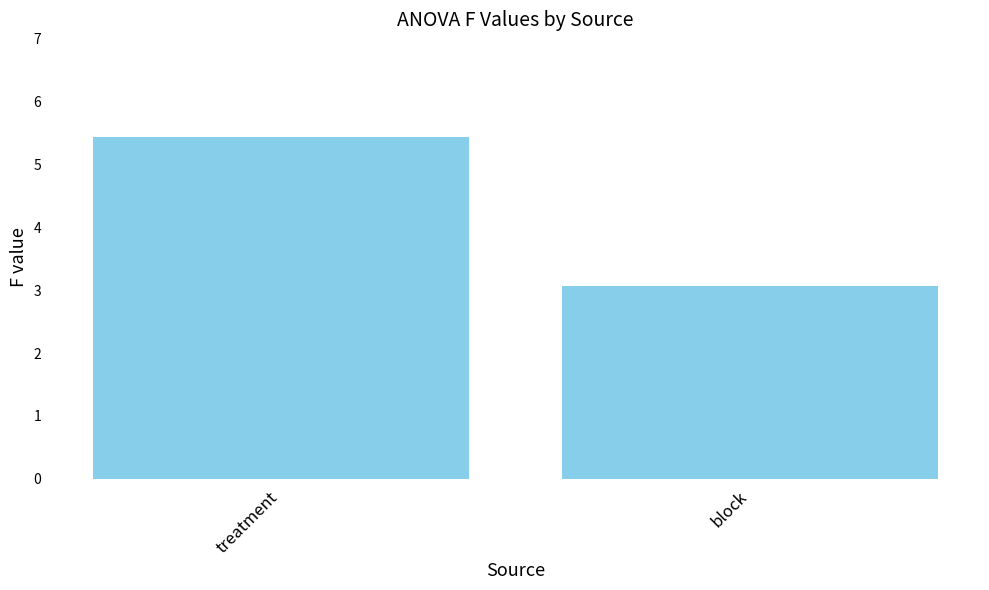

Reading left to right, list all the values displayed in this chart.

5.4	3.1